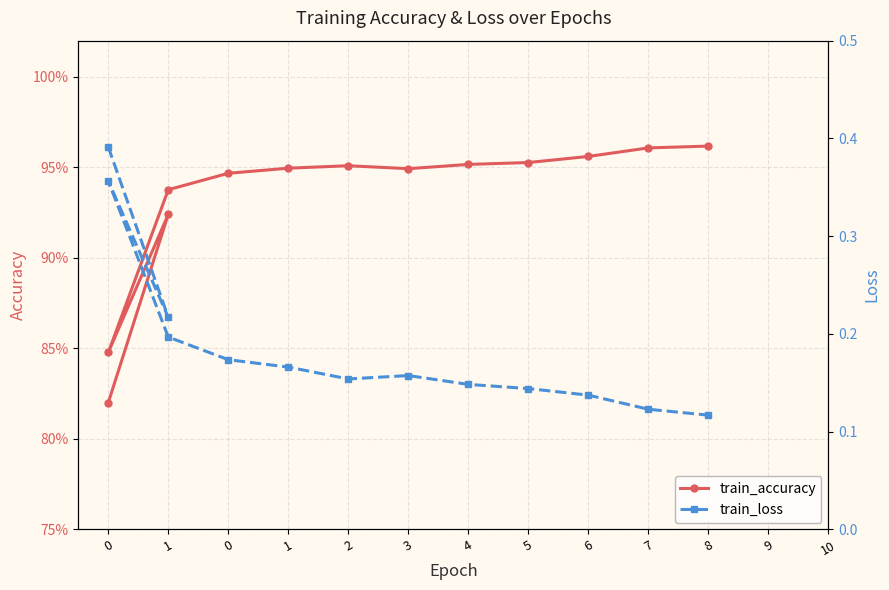

Which series has the largest total across all categories?

train_accuracy